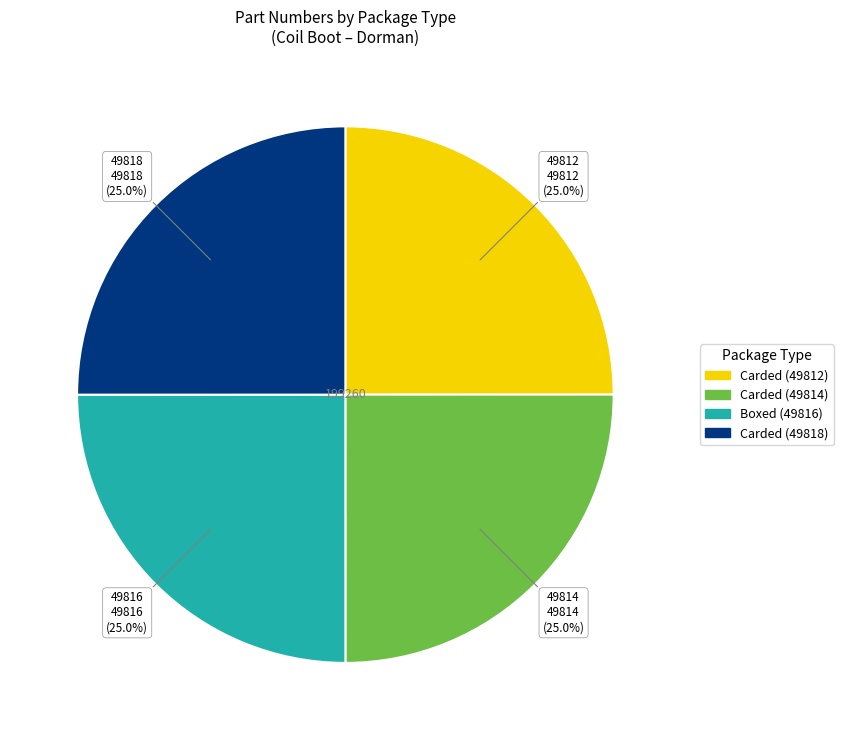

Is there any slice that represents more than half of the pie?

No